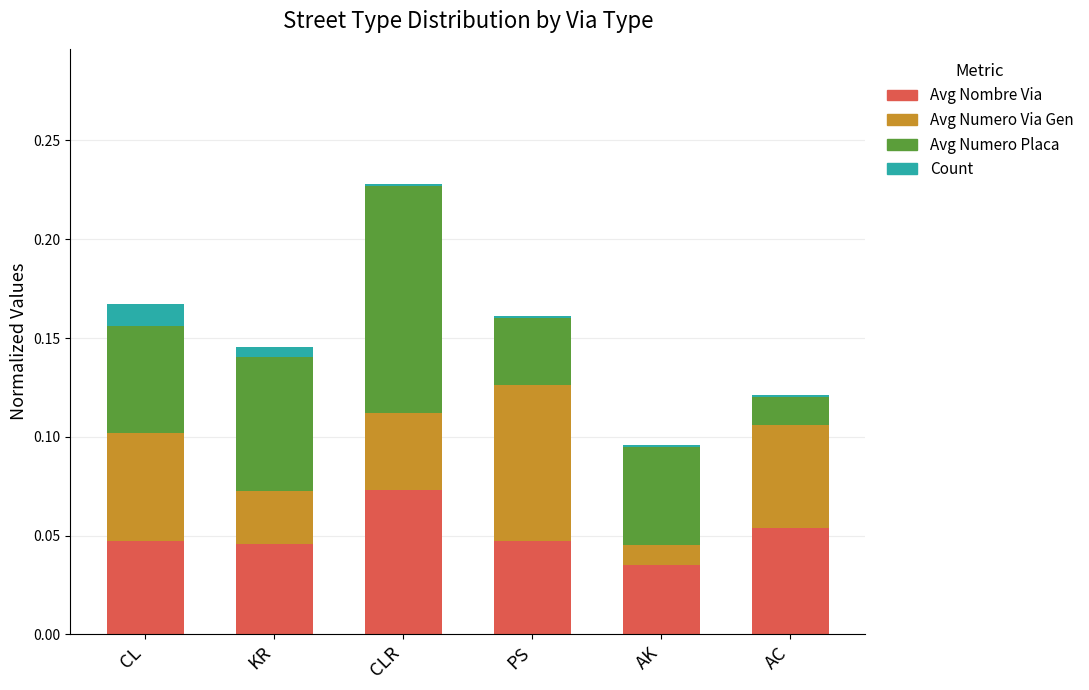

True or false: Avg Nombre Via has a value of 0.0 at CLR.

False